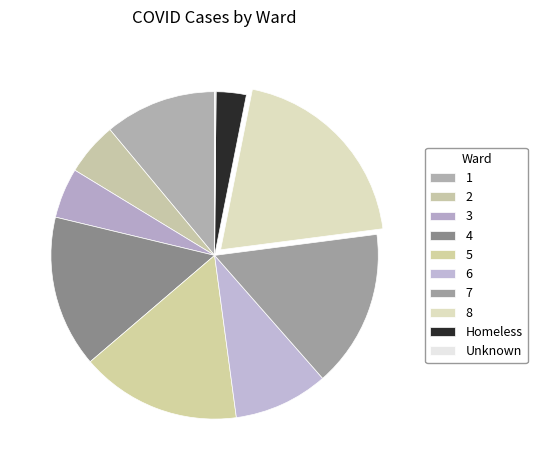

Approximately how many times larger is the value at 4 compared to 8?

0.8